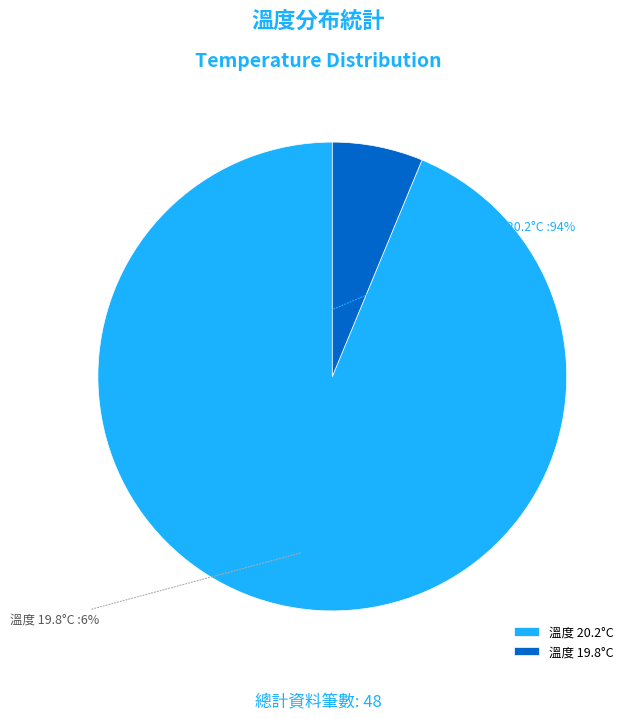

Is the sum of 溫度 20.2°C and 溫度 19.8°C greater than half?

Yes